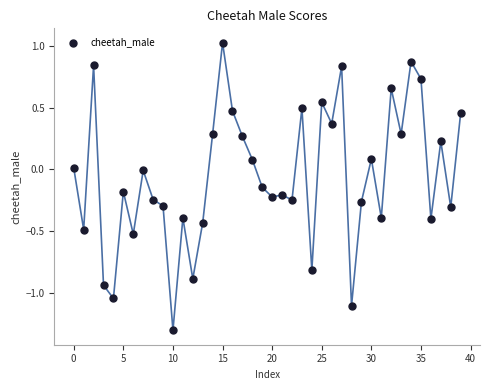

What is the range of Y values (max minus min)?

2.3